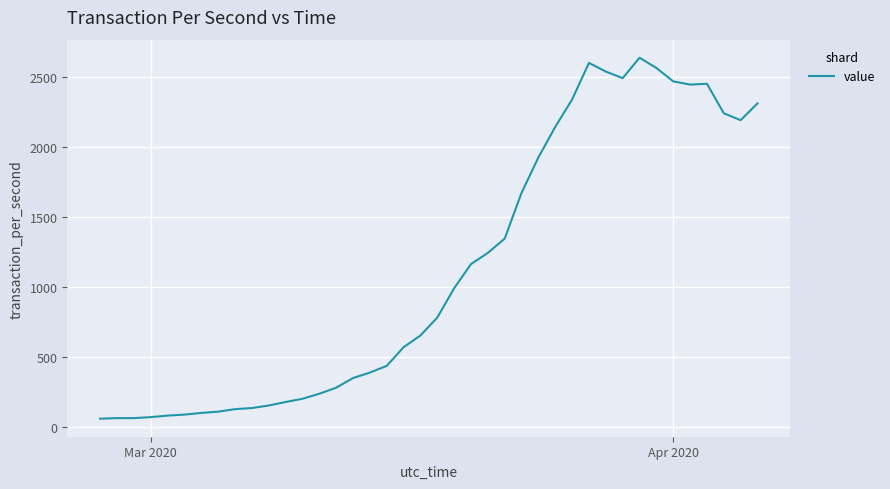

What is the maximum value shown in the chart?

2639